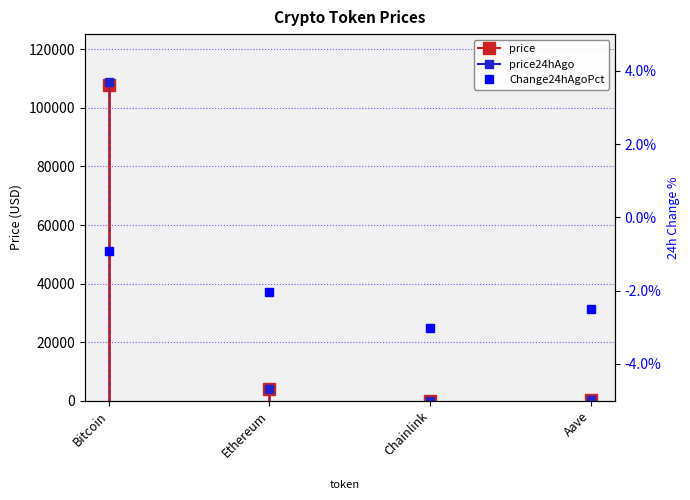

What is the sum of all values?

-8.5